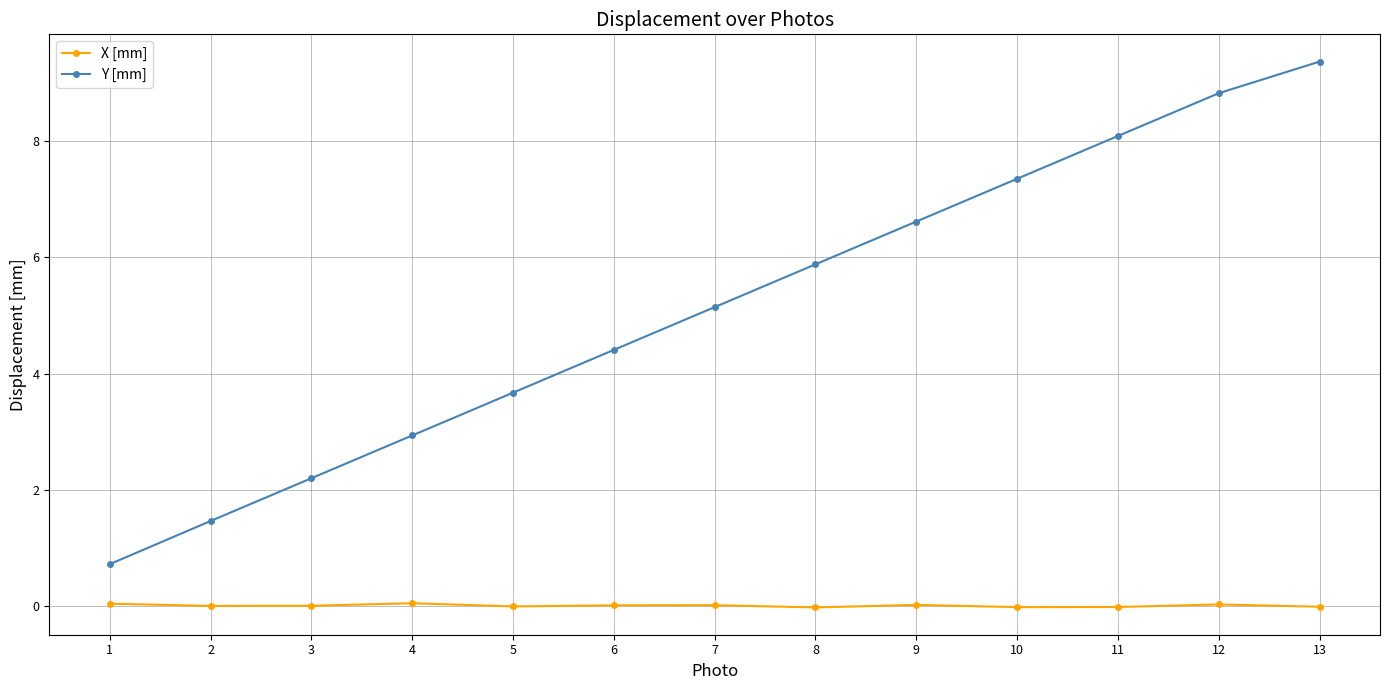

True or false: Y [mm] has more than 2 interior local peaks.

False